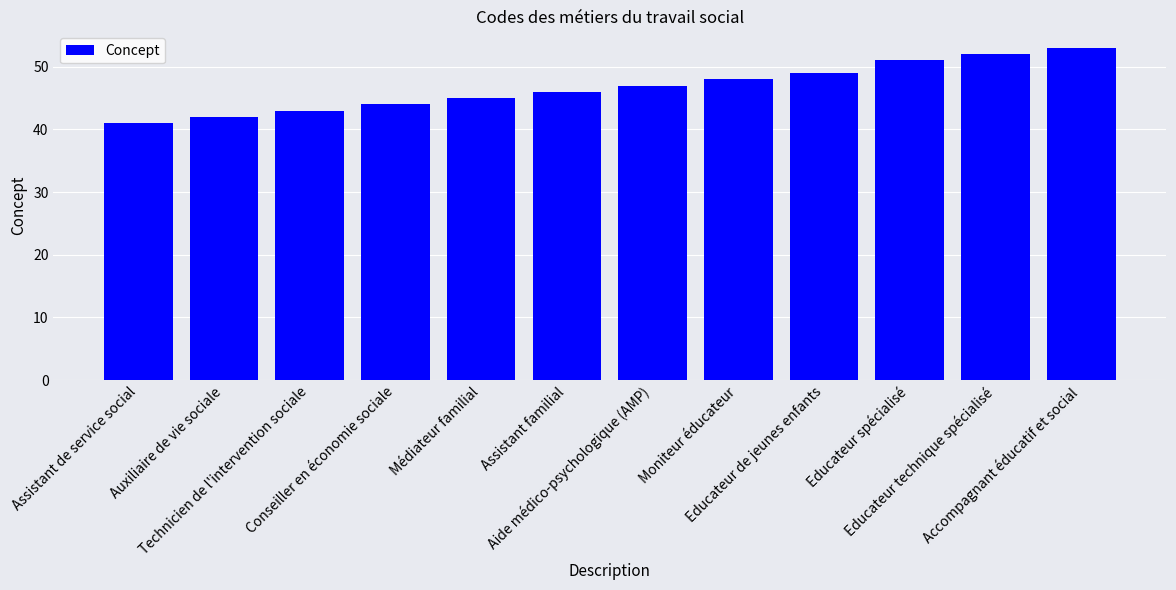

Count the number of data series in this chart.

1